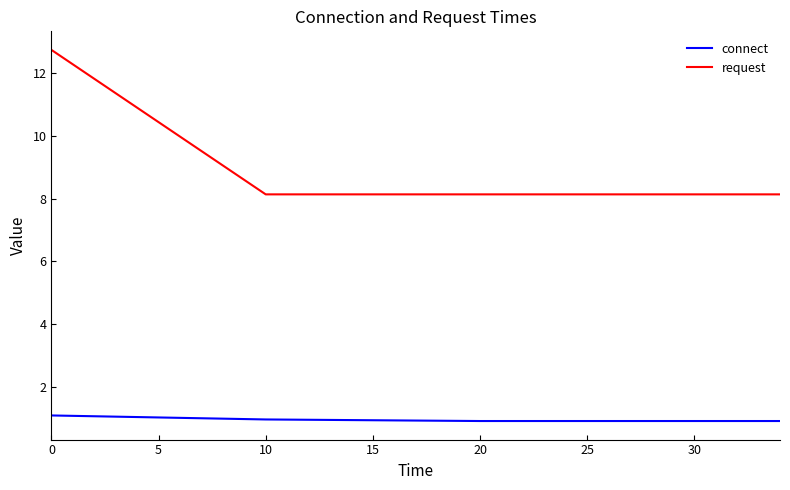

What is the maximum value for request?

12.7